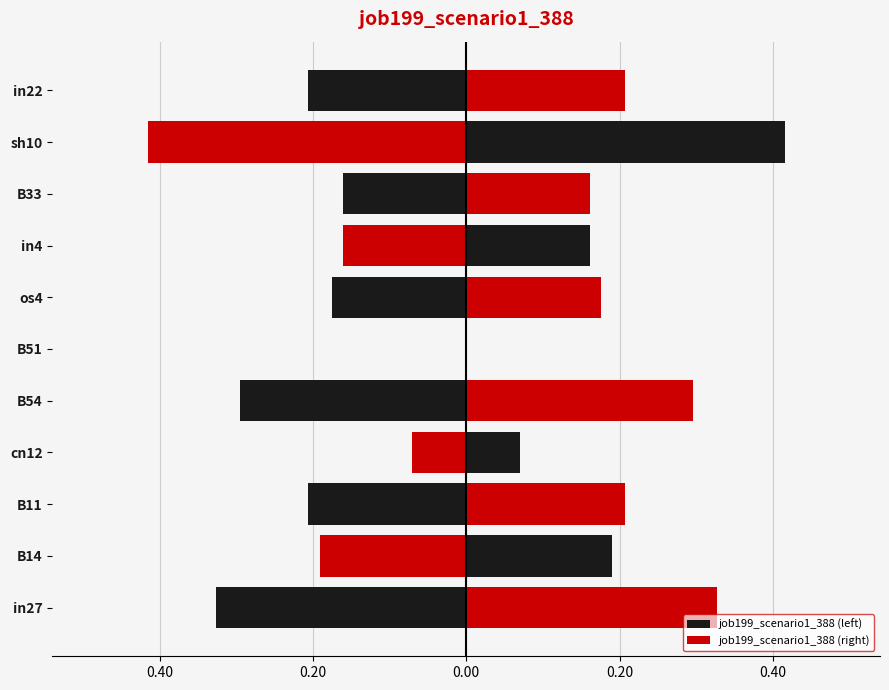

What is the value of the job199_scenario1_388 (left) bar at the 2nd from the left?

-0.2